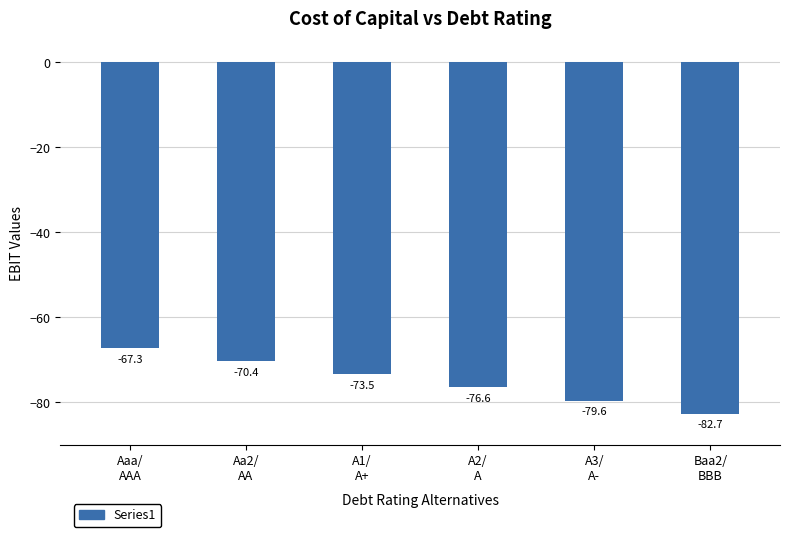

How many values exceed -73?

2